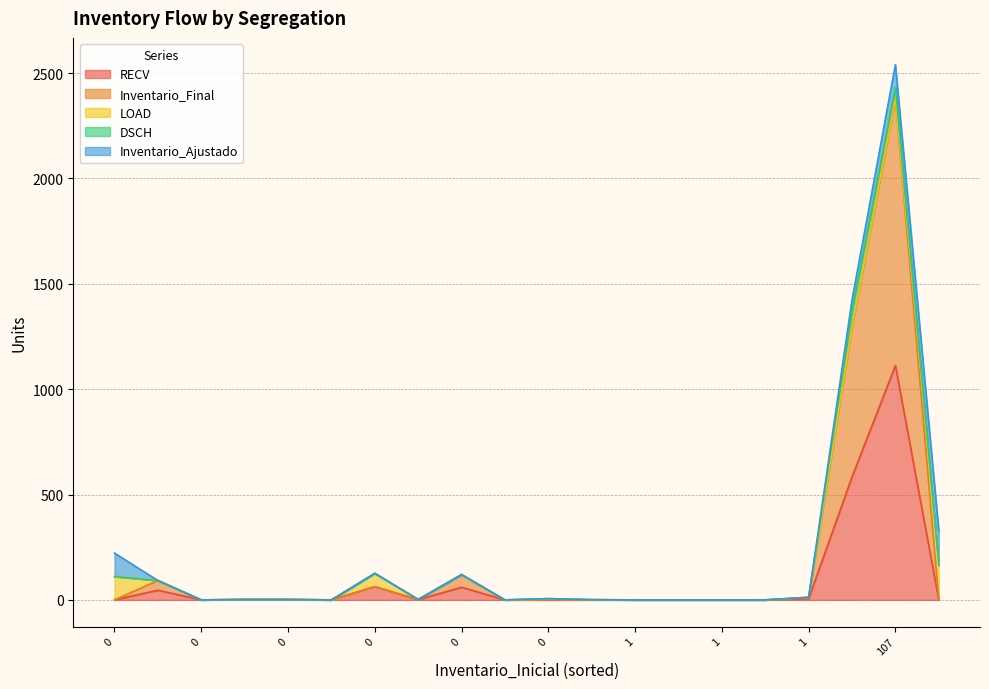

Does the chart display data point markers on the line(s)?

No